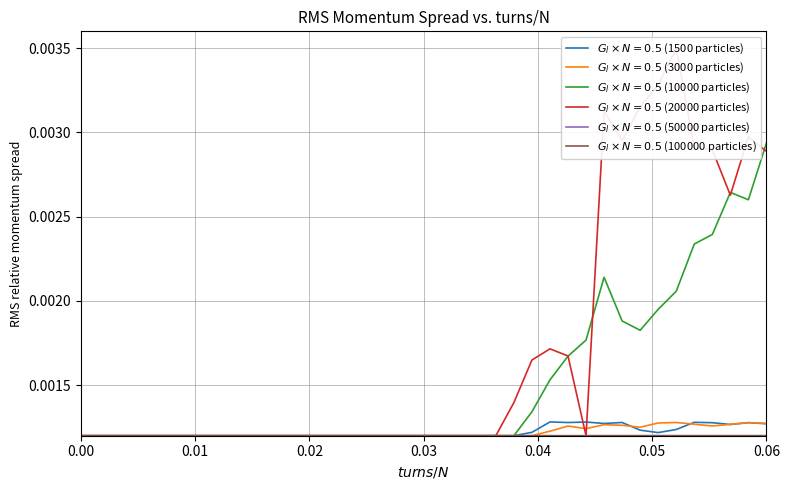

True or false: IT01A_bytesReceived_in_bits/s_aadya has more than 0 interior local peaks.

True